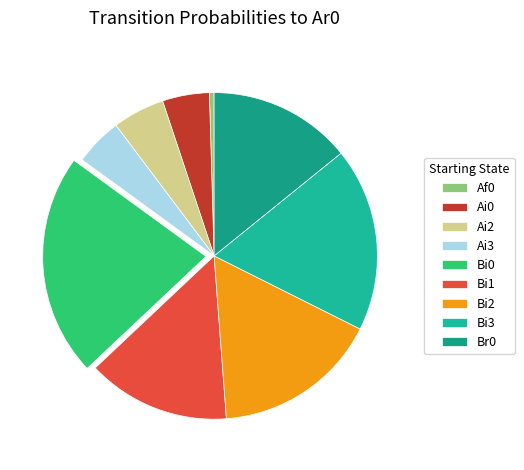

Is there a majority slice in this chart?

No